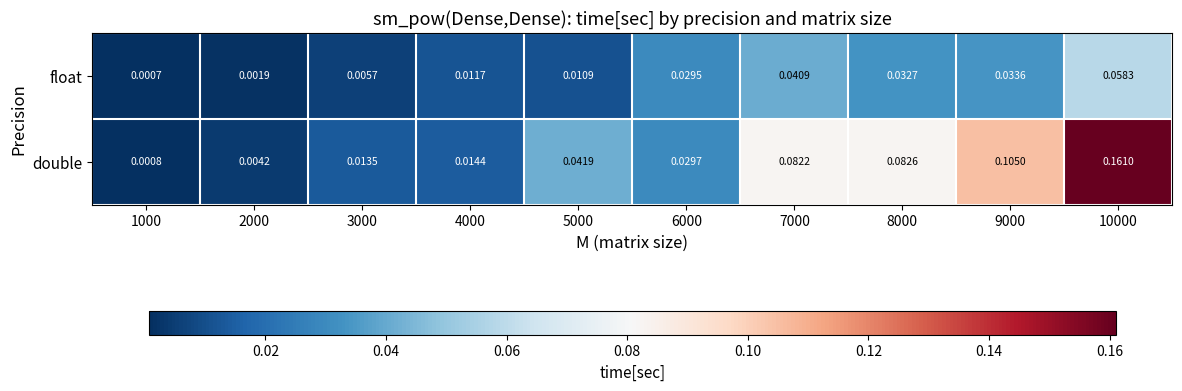

Is the value of double at 3000 greater than the value of float at 3000?

Yes